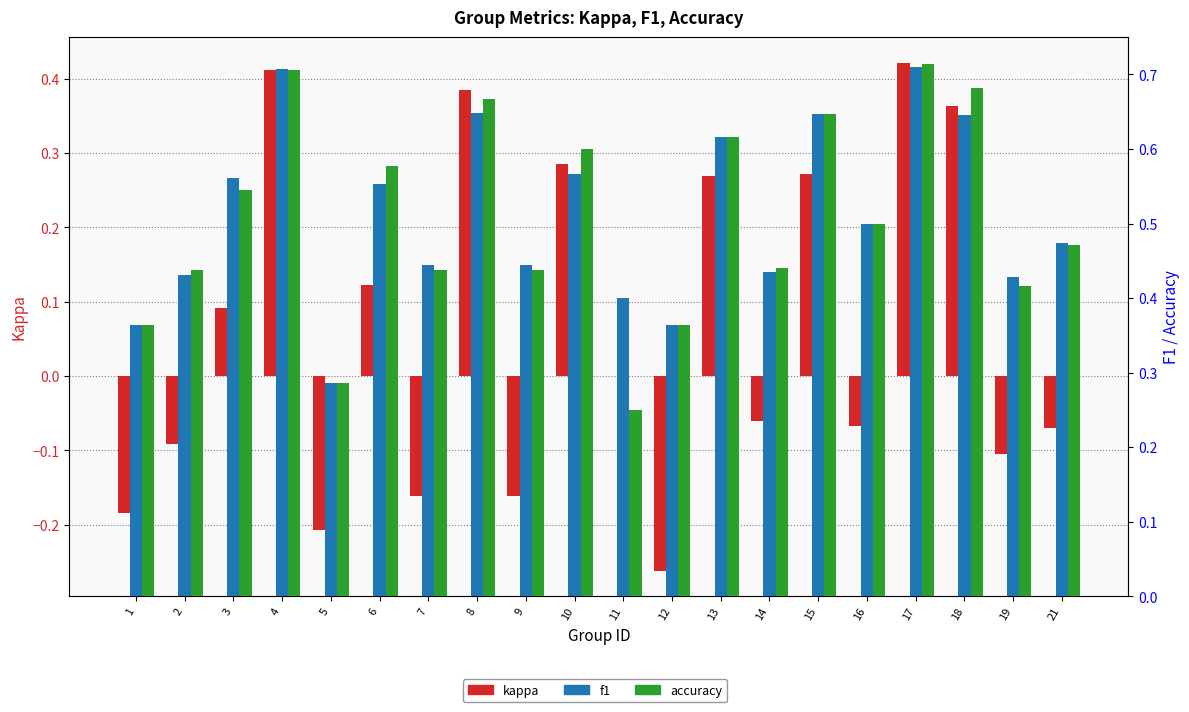

Which category has the lowest value in the f1 series?

5